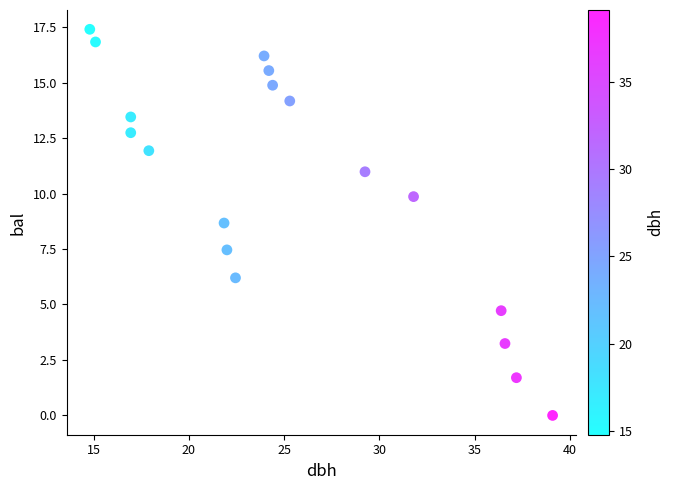

What is the range of X values (max minus min)?

24.3